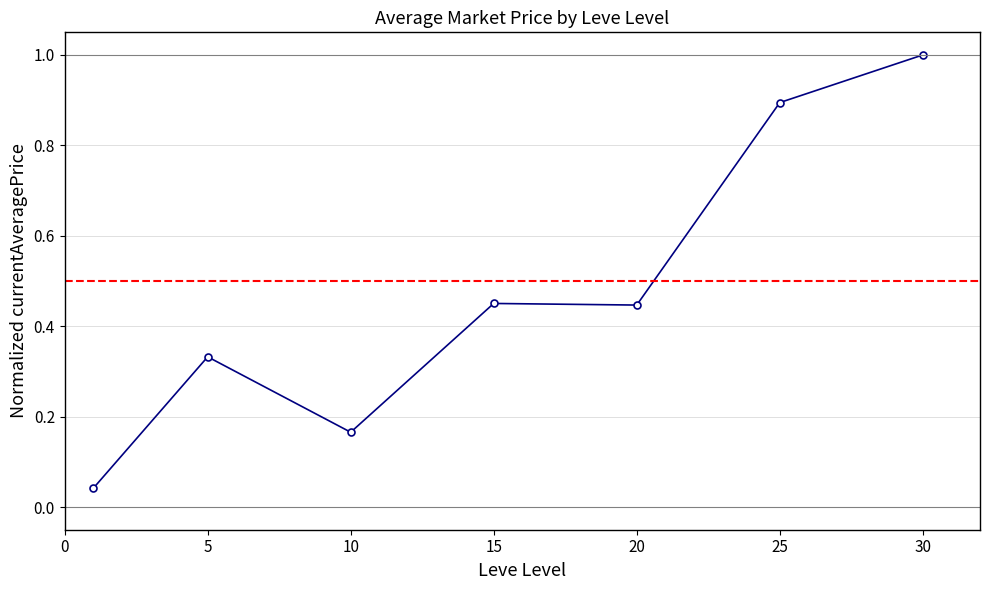

How many data points does each series have?

7